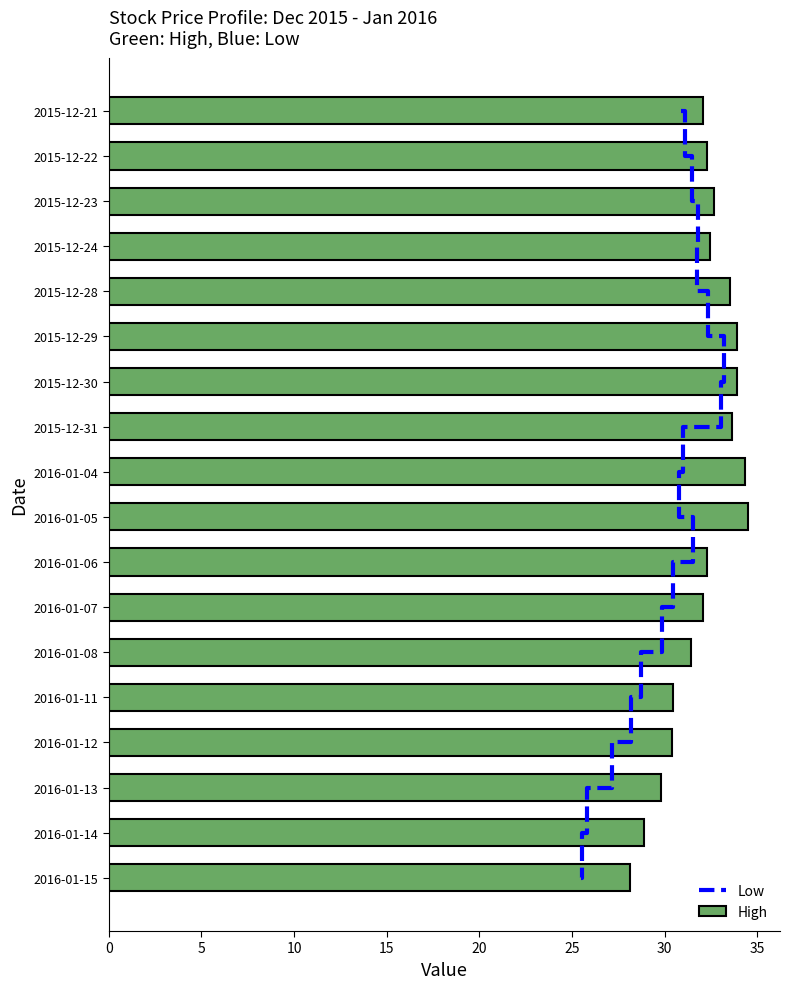

Is it true that Low equals 3.5 at 11?

False